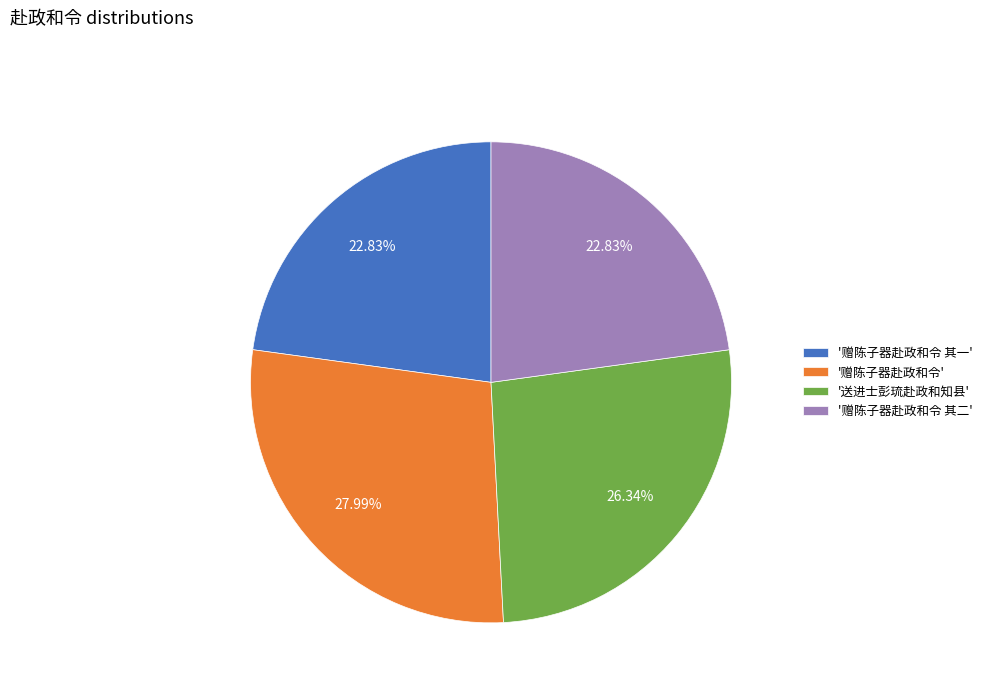

Which category has the biggest portion of the pie?

'赠陈子器赴政和令'